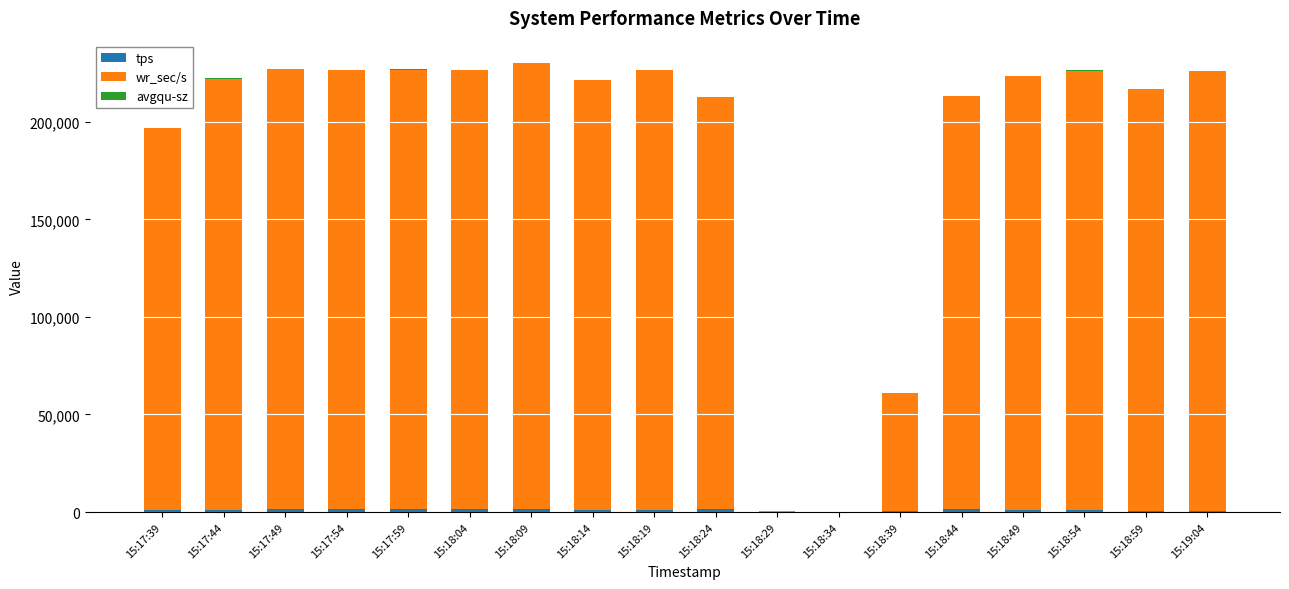

Which series changed the most between 15:18:04 and 15:18:49?

wr_sec/s